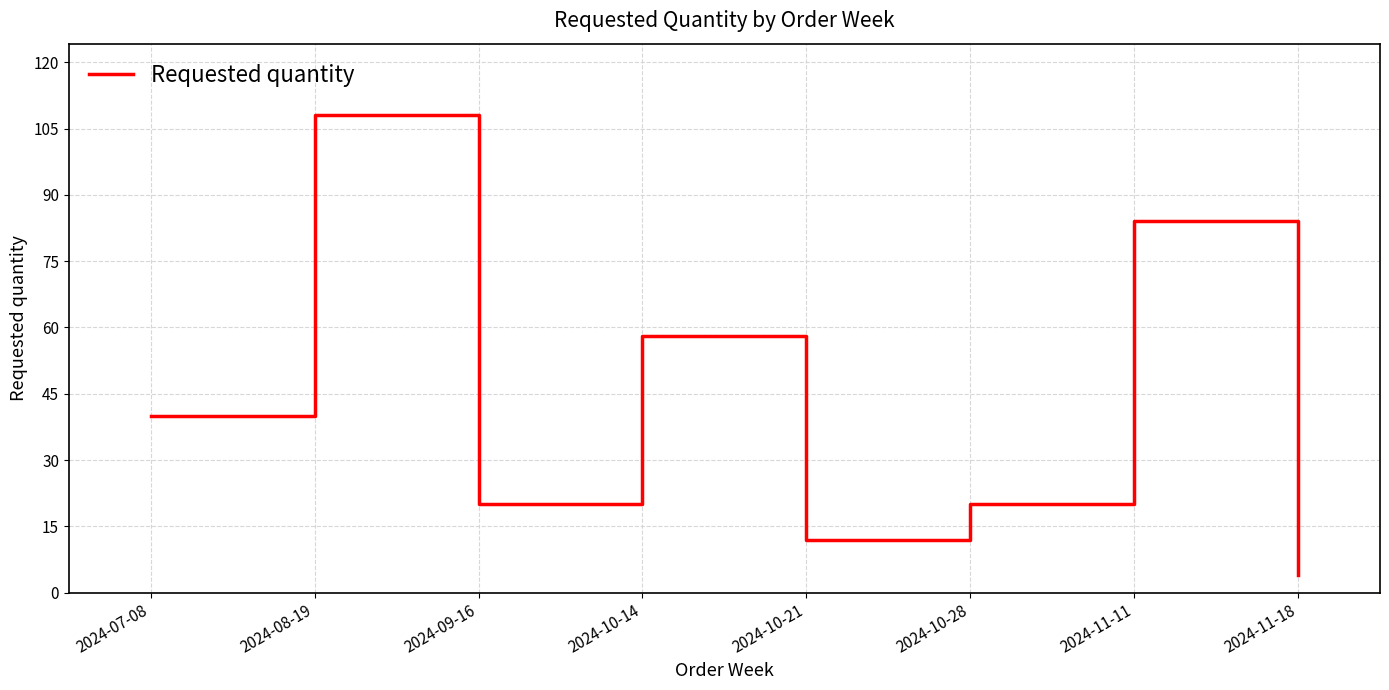

What value does the data have at 2024-11-18?

4